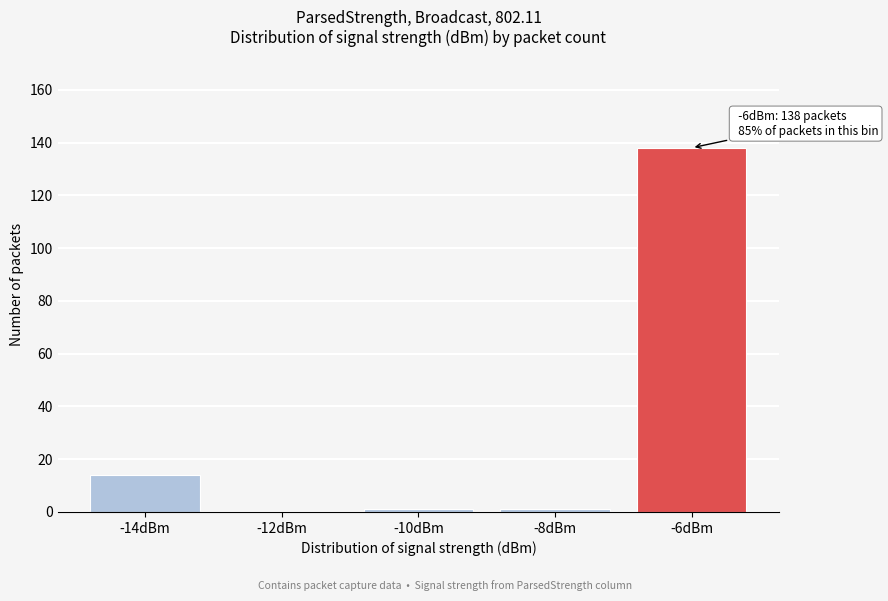

Reading left to right, list all the values displayed in this chart.

-14dBm=14	-12dBm=0	-10dBm=1	-8dBm=1	-6dBm=138